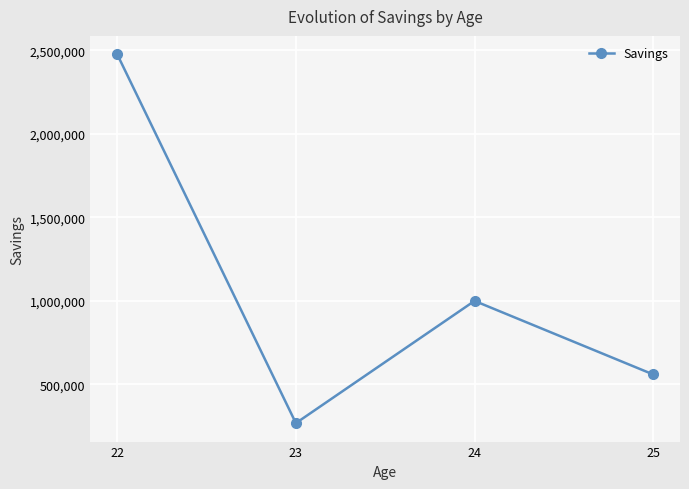

At which category does the data reach its first local valley?

23